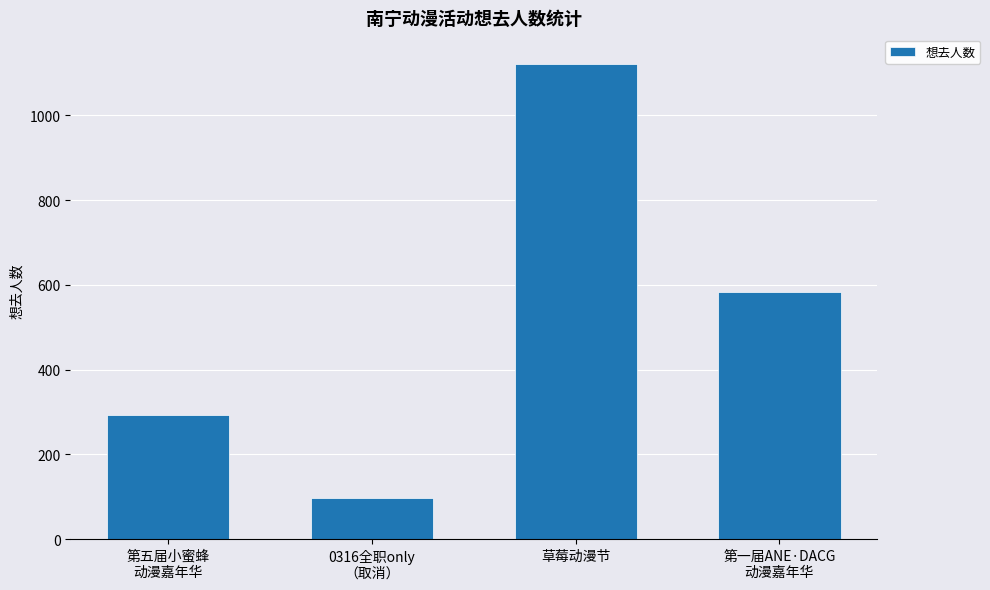

What position from the right is 草莓动漫节?

2